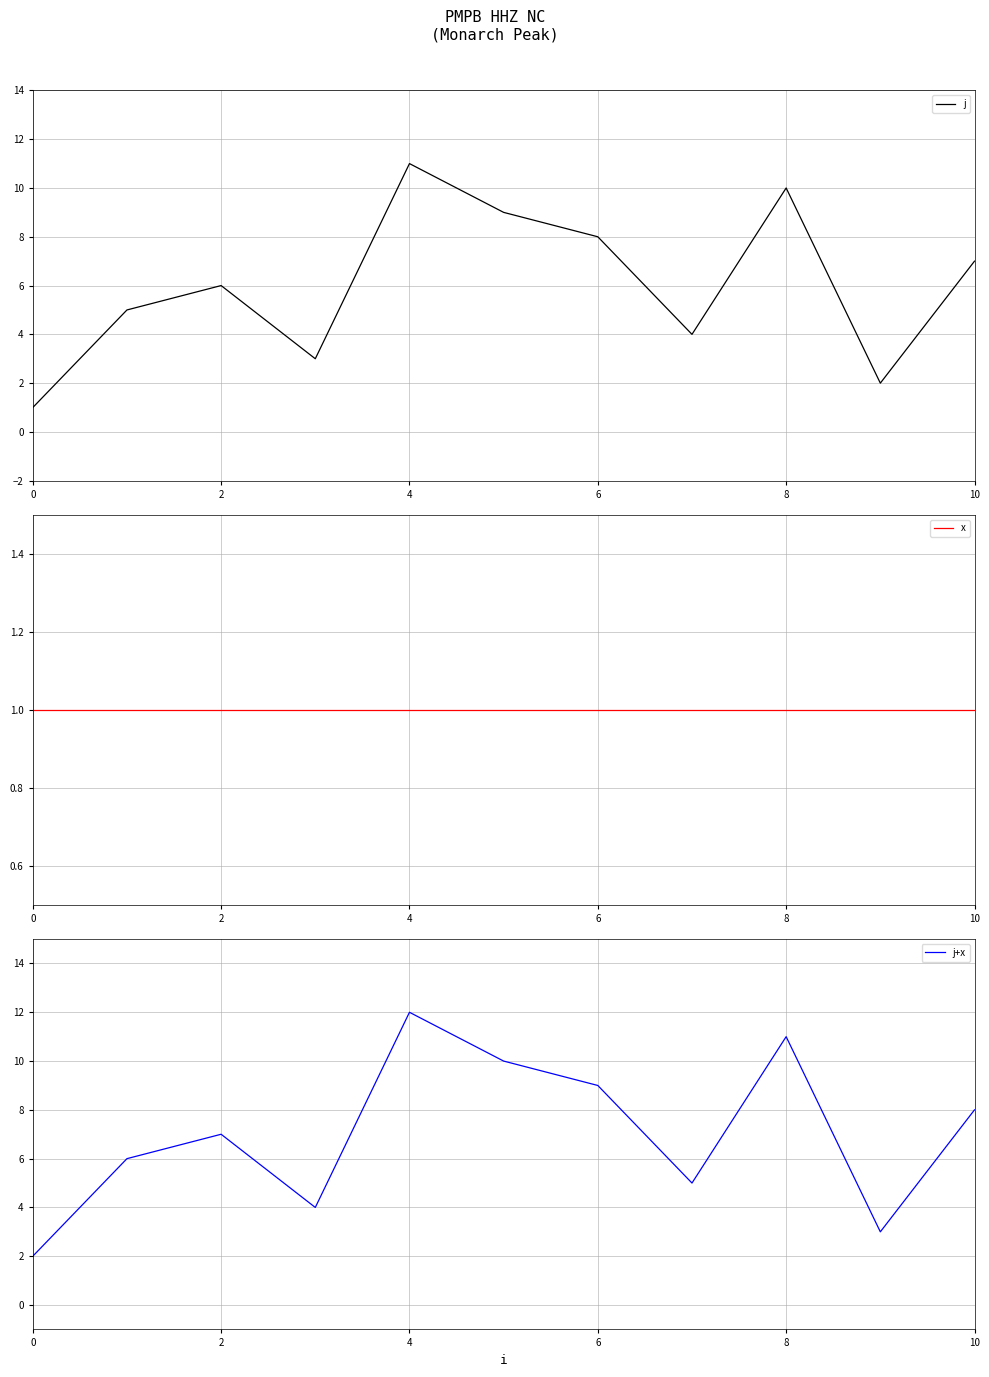

Which has a higher value, 10 or 6?

6